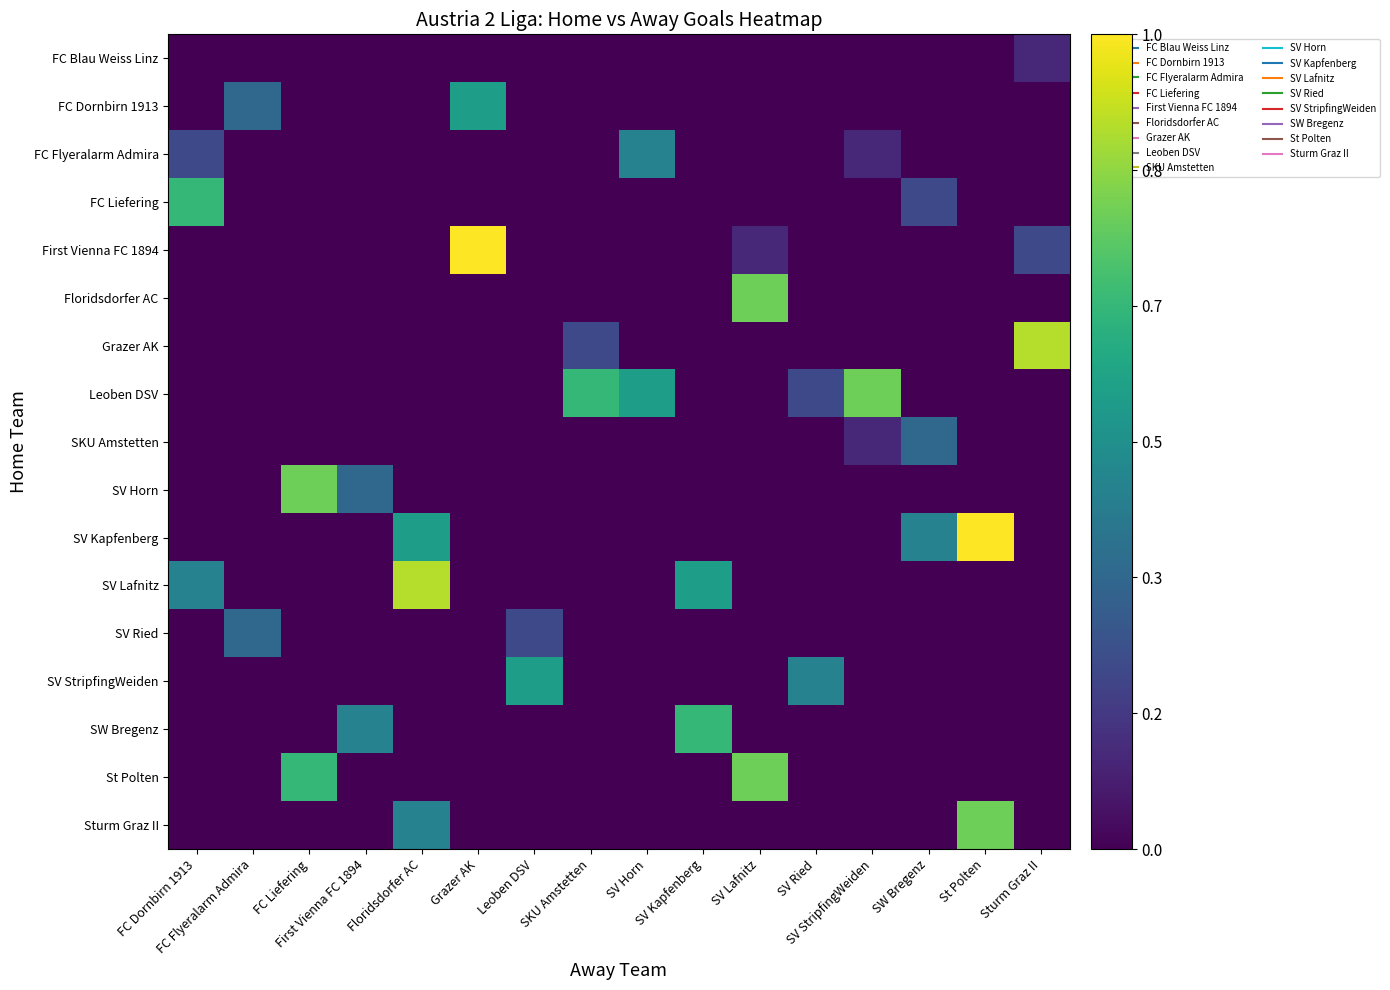

What is the difference between the highest and lowest values at St Polten?

1.0